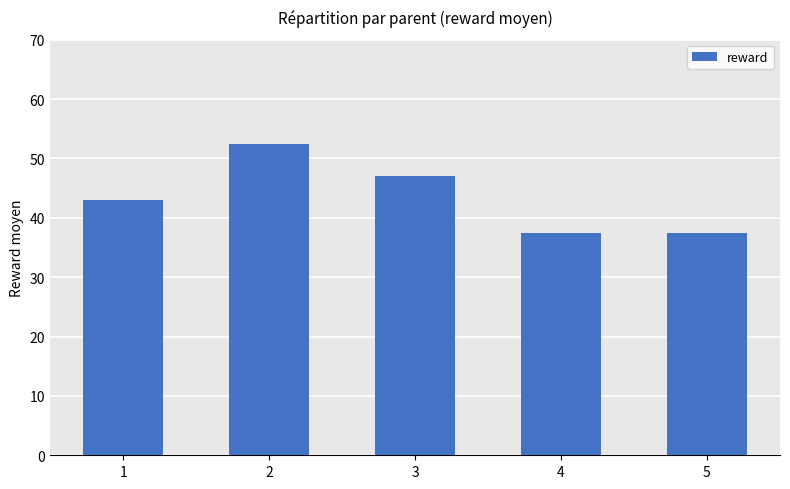

Reading right to left, list all the values displayed in this chart.

37.5	37.5	47.0	52.4	43.0